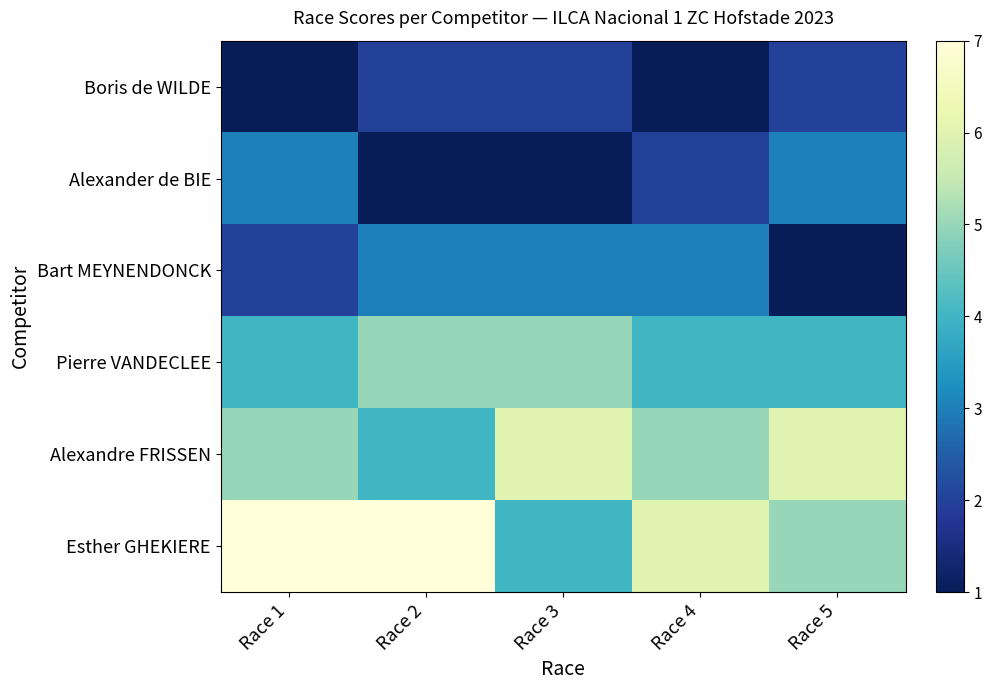

Between Race 2 and Race 3, which series saw the biggest shift?

Esther GHEKIERE